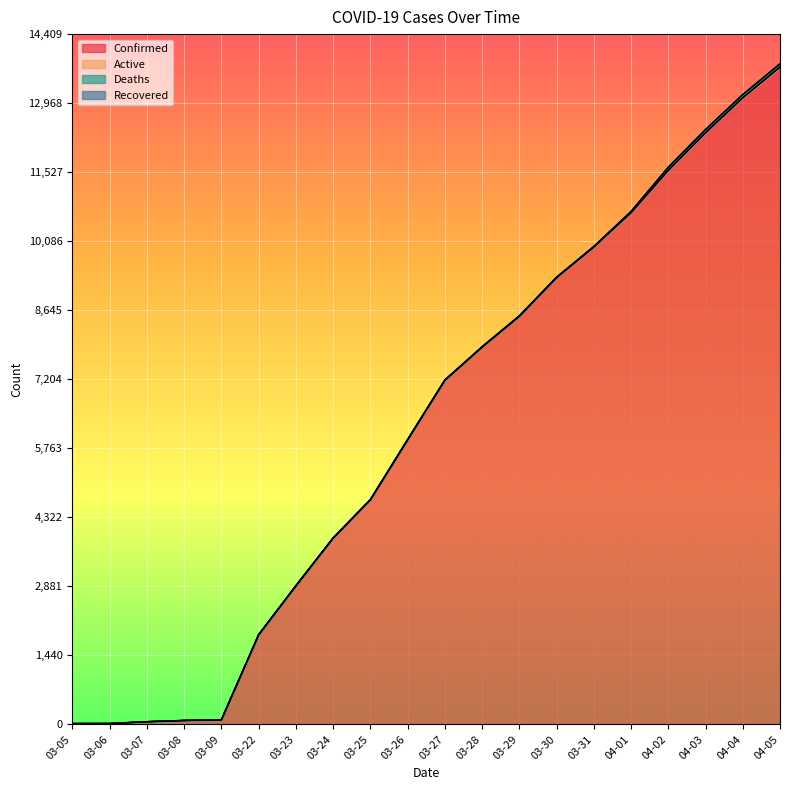

Between 03-06 and 03-25, which series saw the biggest shift?

Confirmed